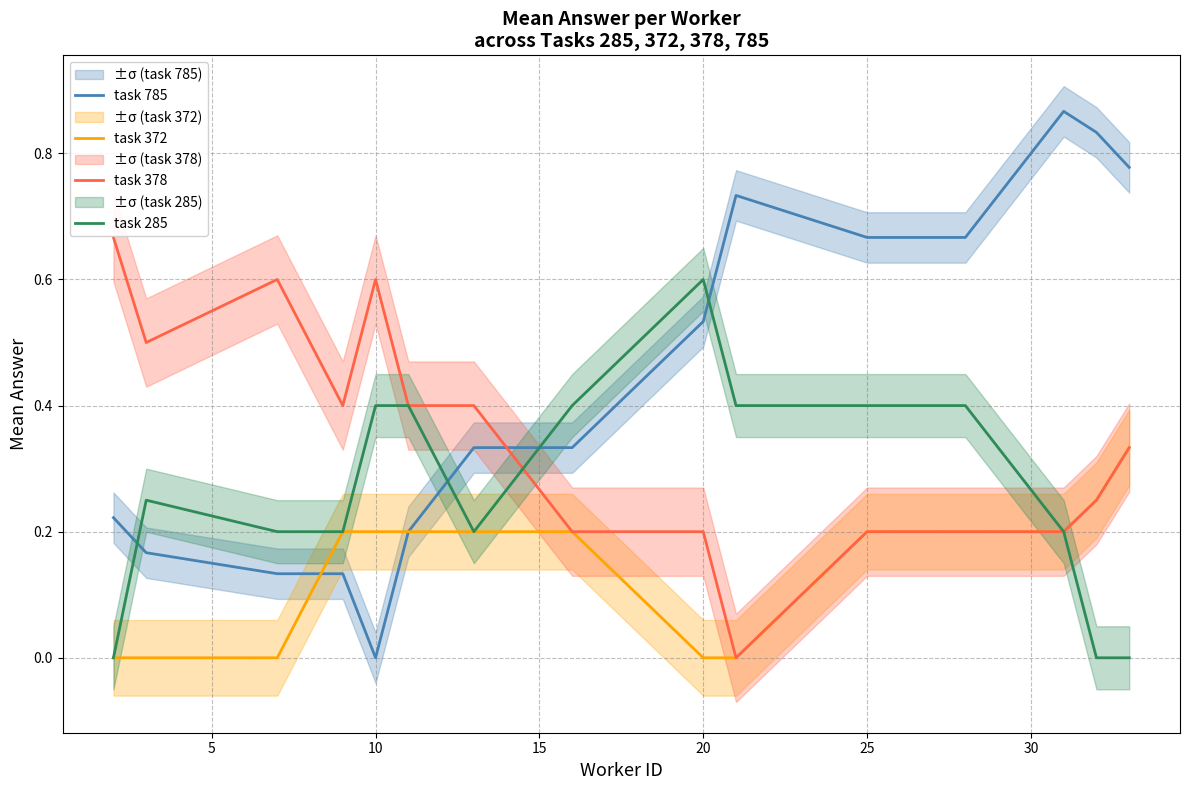

Which series has the largest range (max minus min)?

task 785